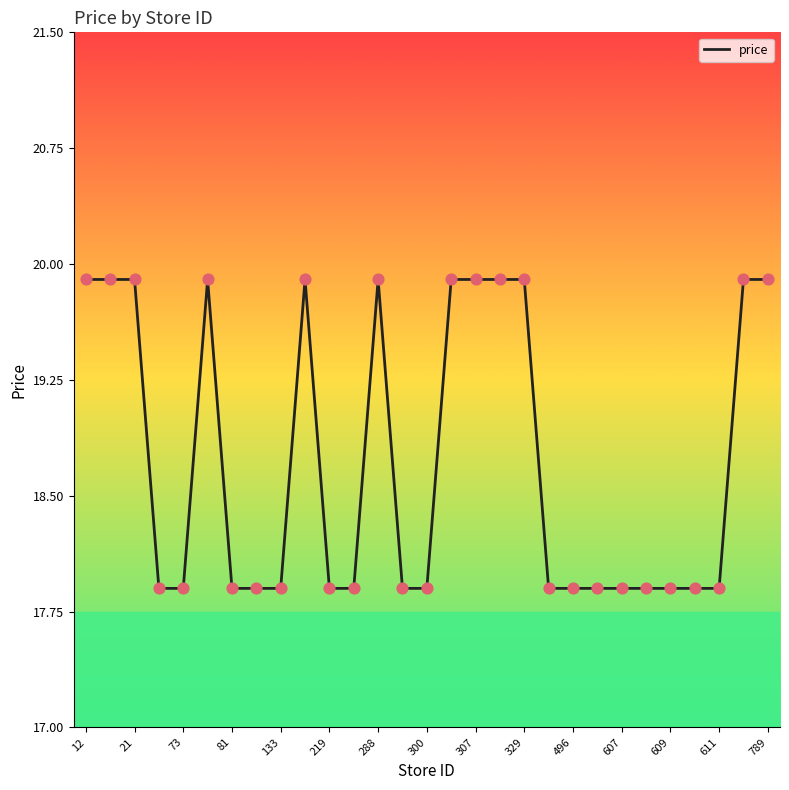

What is the smallest value displayed?

17.9